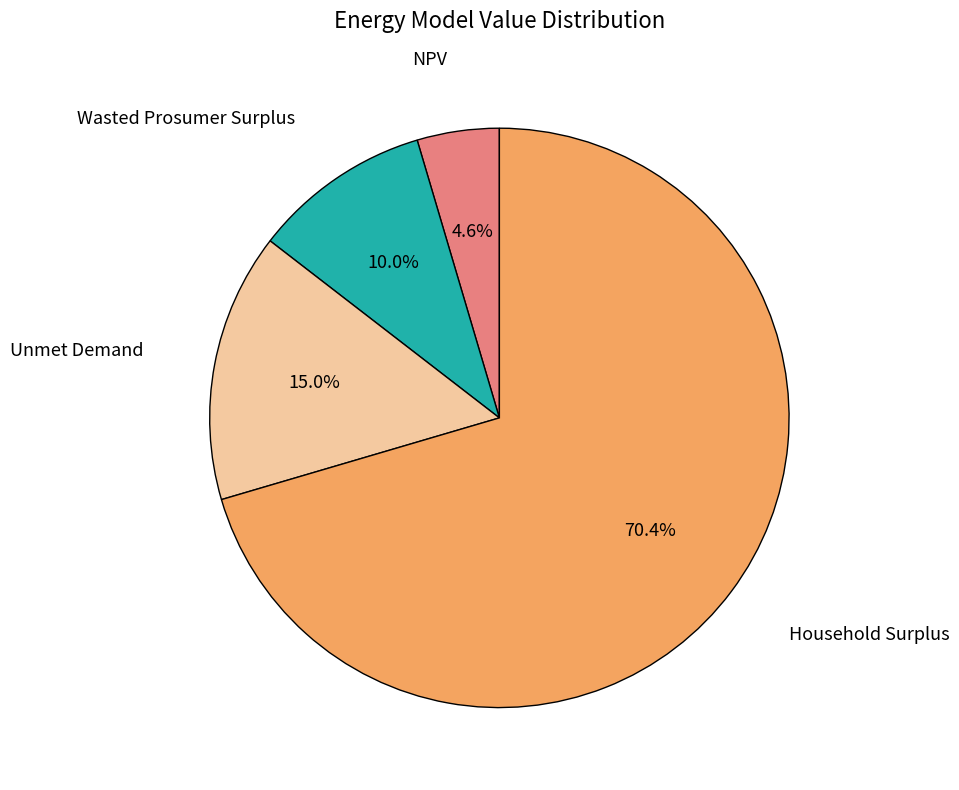

Count the number of slices in the pie.

4